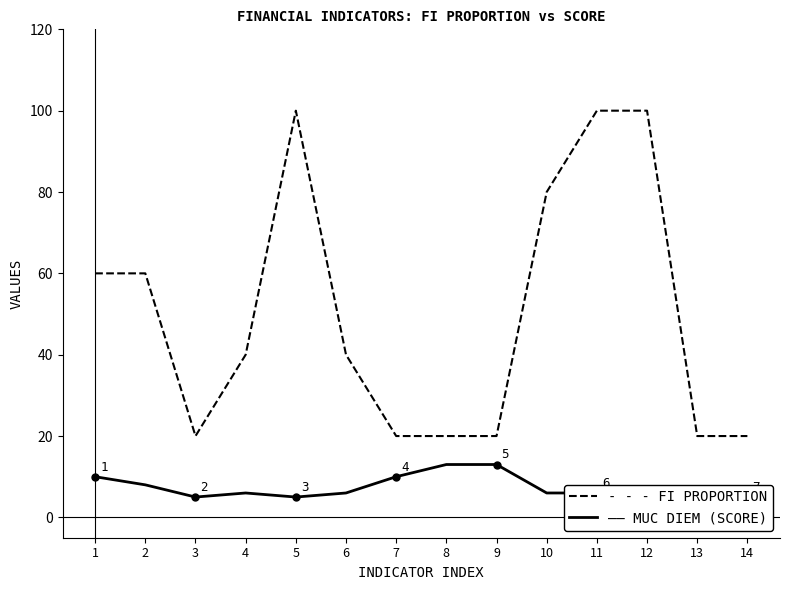

What is the total value across all series at 10?

86